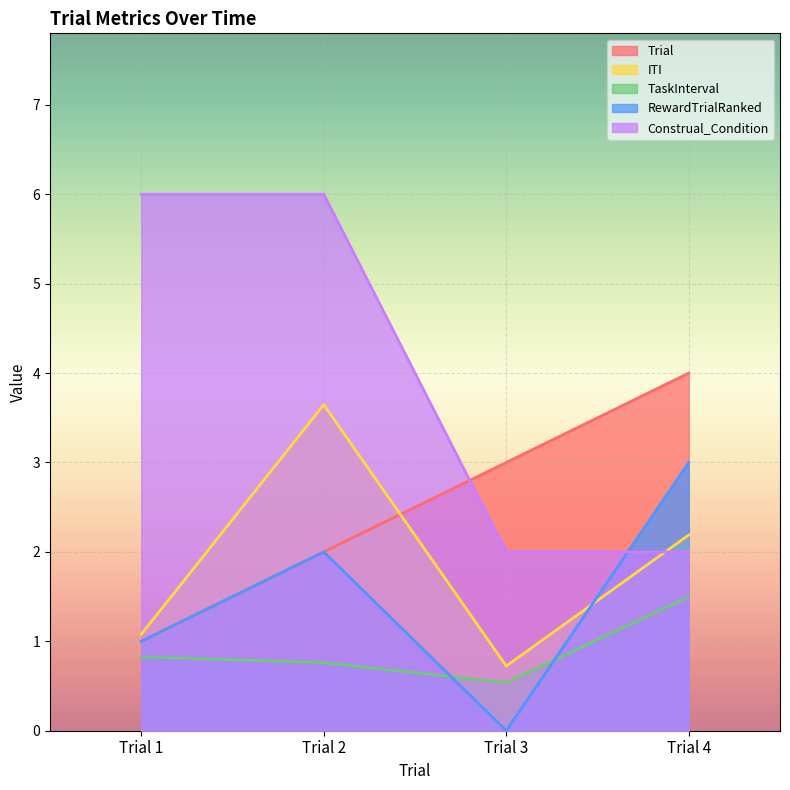

Is it true that Trial equals 3.0 at Trial 2?

False